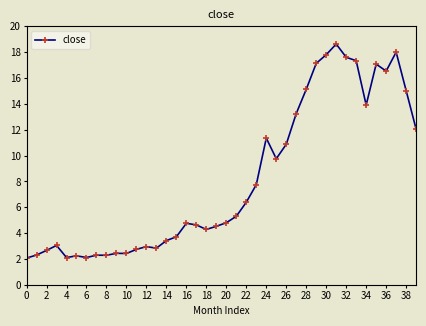

True or false: there are more than 1 points higher than both neighbors.

True